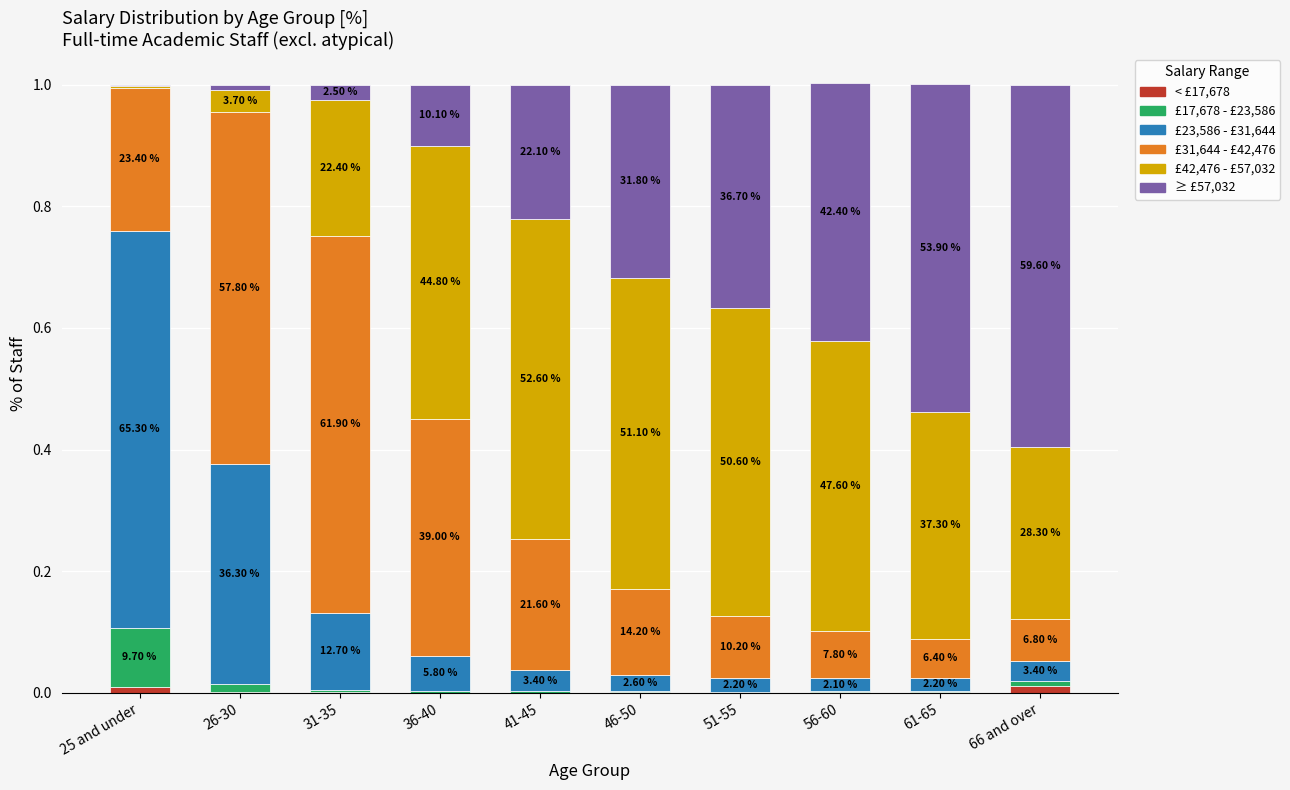

What are all the series names shown in the legend?

< £17,678, £17,678 - £23,586, £23,586 - £31,644, £31,644 - £42,476, £42,476 - £57,032, ≥ £57,032